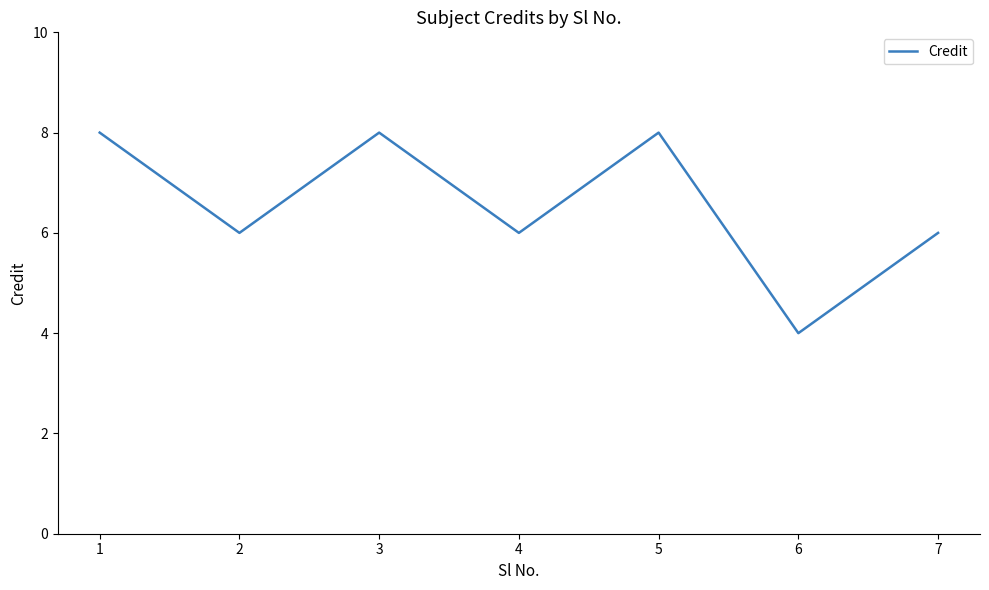

What is the average value?

7